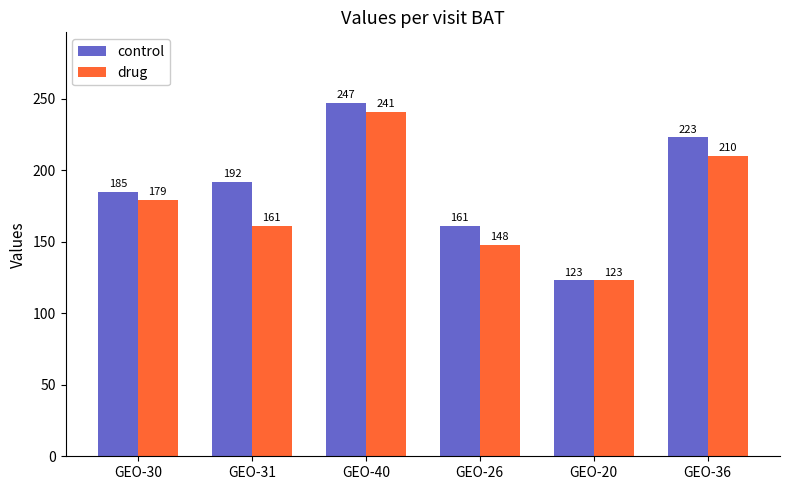

Rank the series at GEO-30 from lowest to highest value.

drug, control